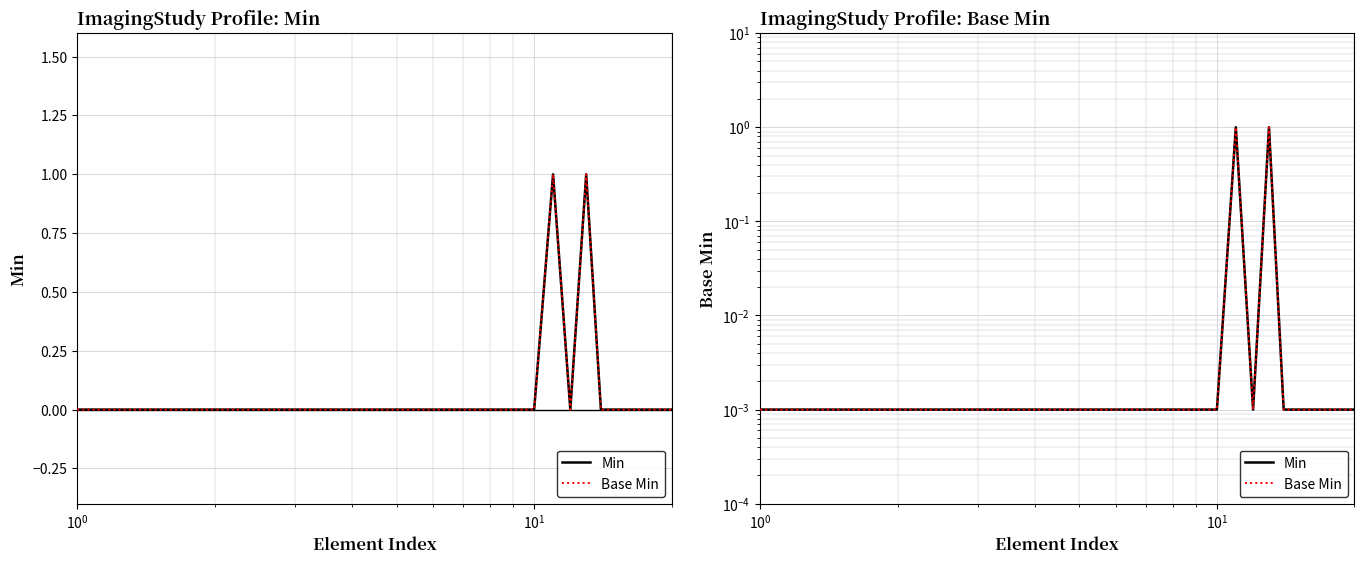

What is the label of the 2nd point from the left?

$\mathdefault{10^{0}}$